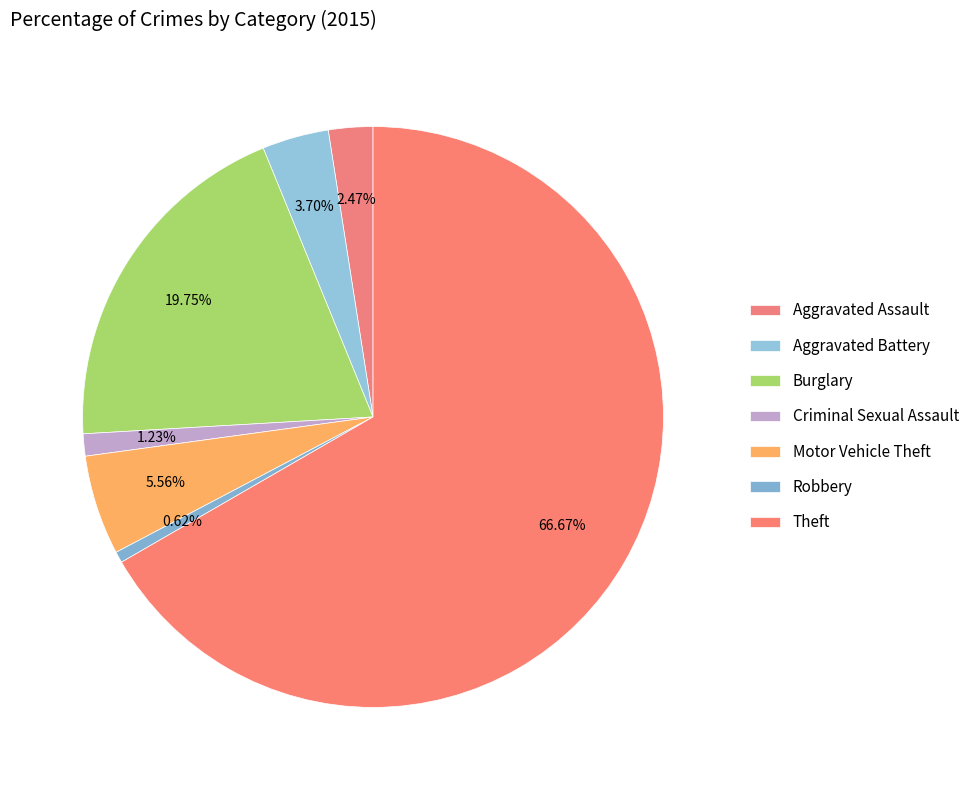

Which category has the smallest portion of the pie?

Robbery